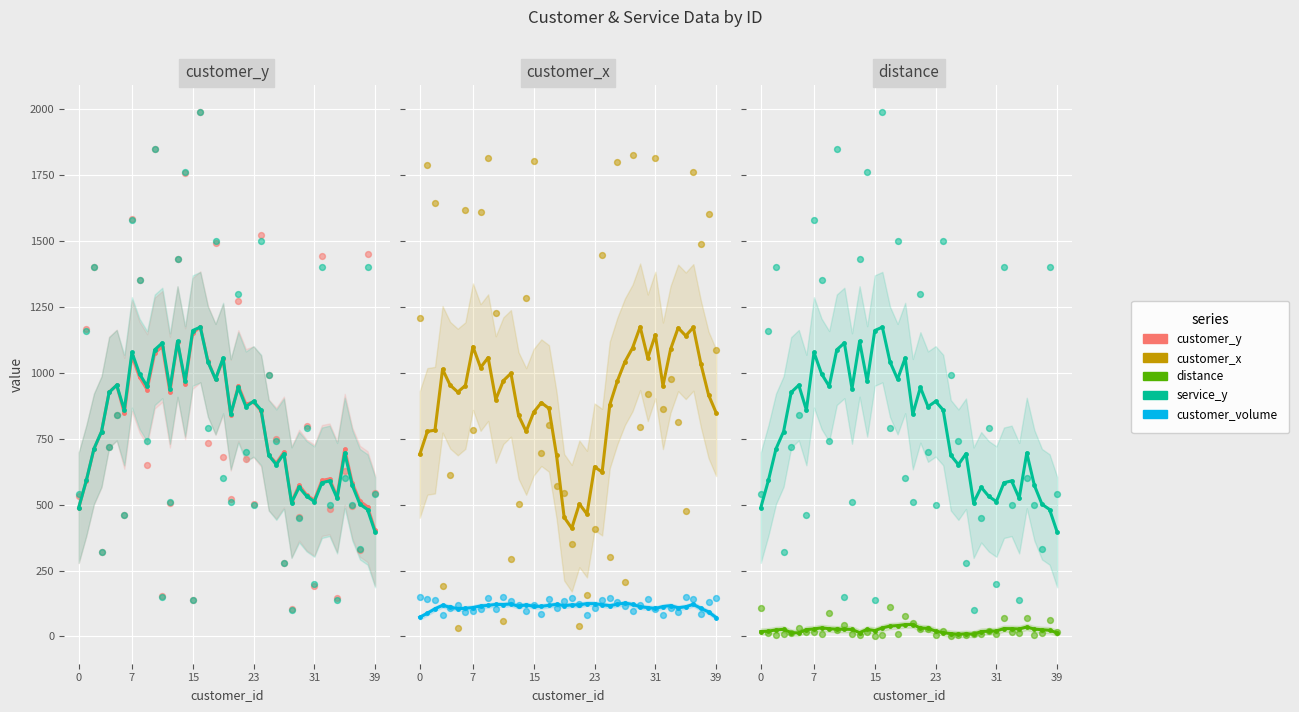

Which series reaches the minimum Y coordinate?

distance